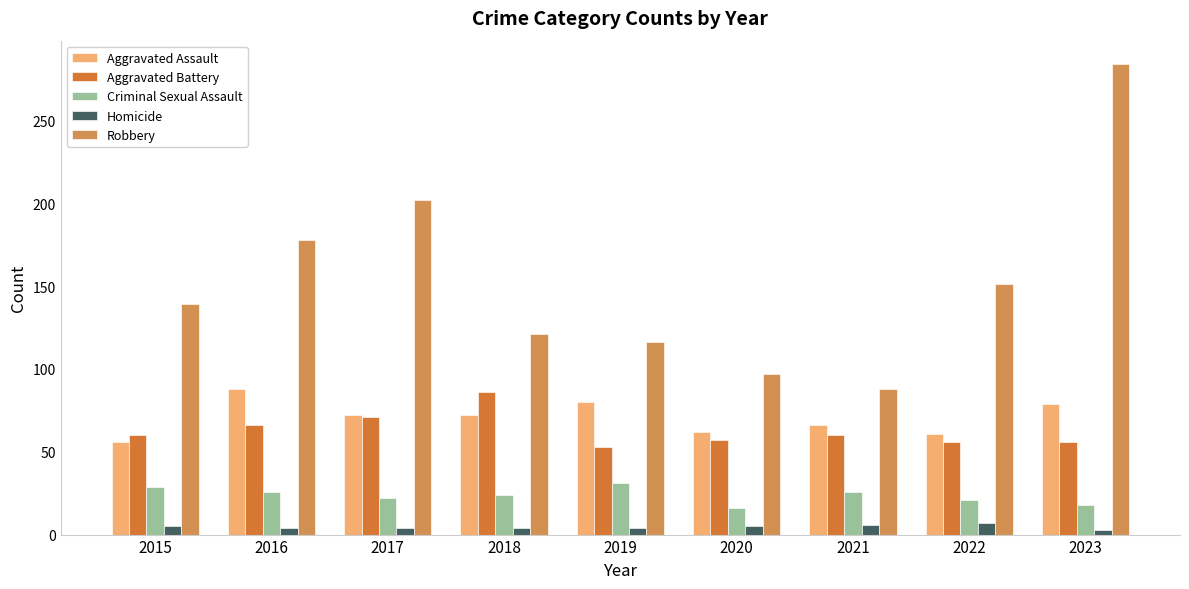

Which label corresponds to the largest value in the chart?

2023